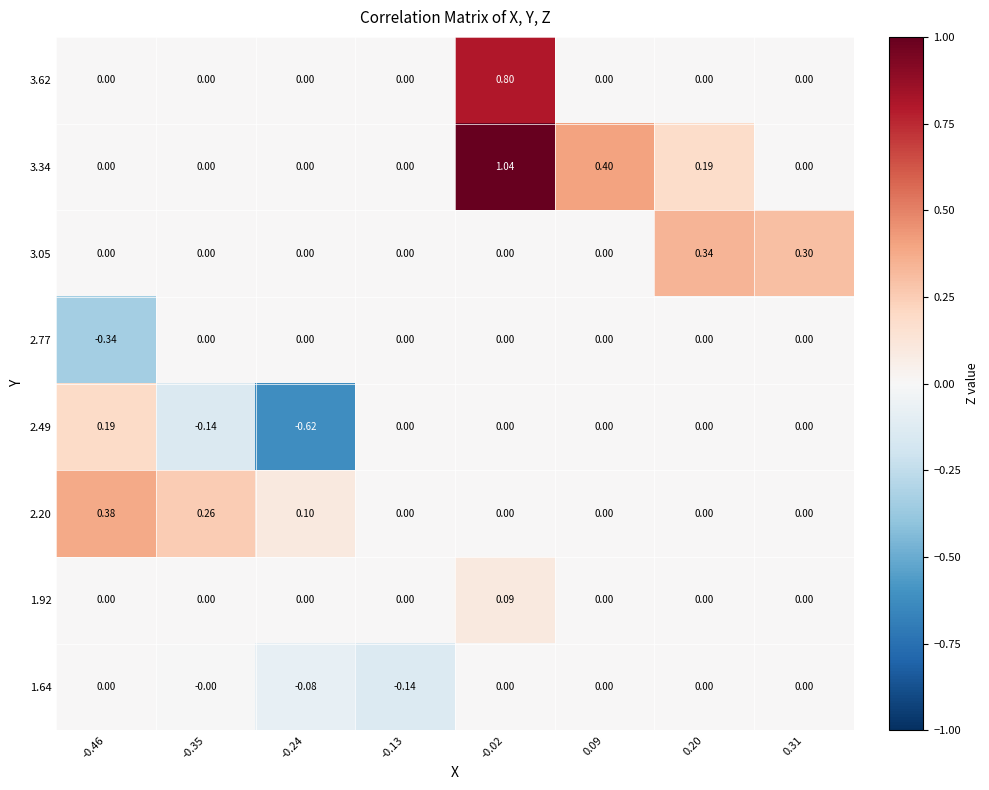

How many data points in 2.20 are above 0?

3